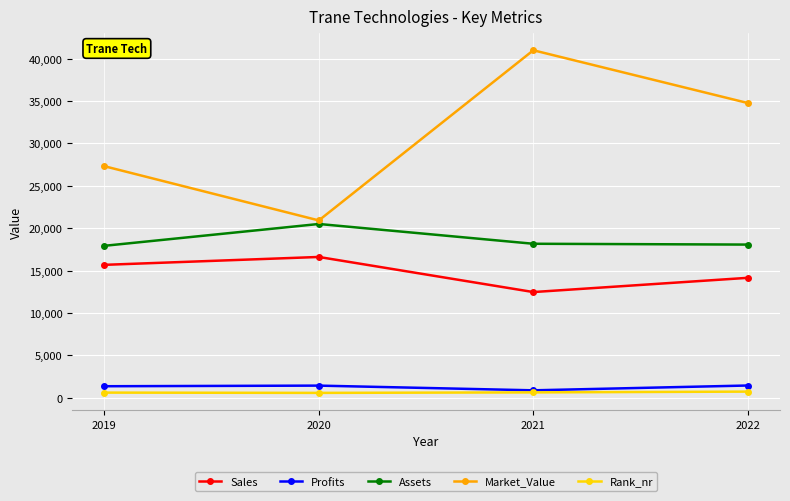

What is the highest value of the Assets series?

20492.0